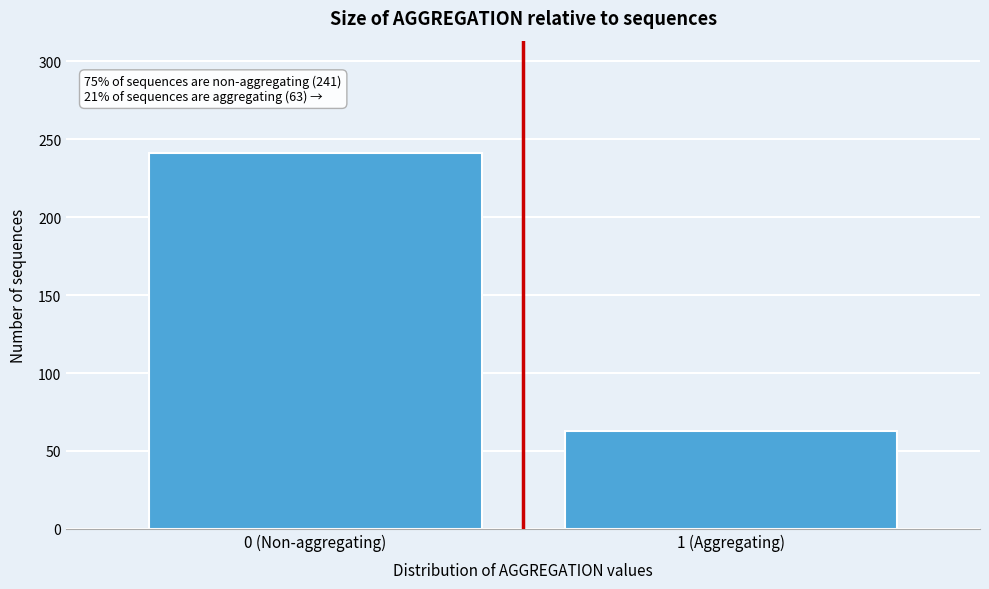

Reading right to left, what are all the values shown in this chart?

1 (Aggregating)=63	0 (Non-aggregating)=241